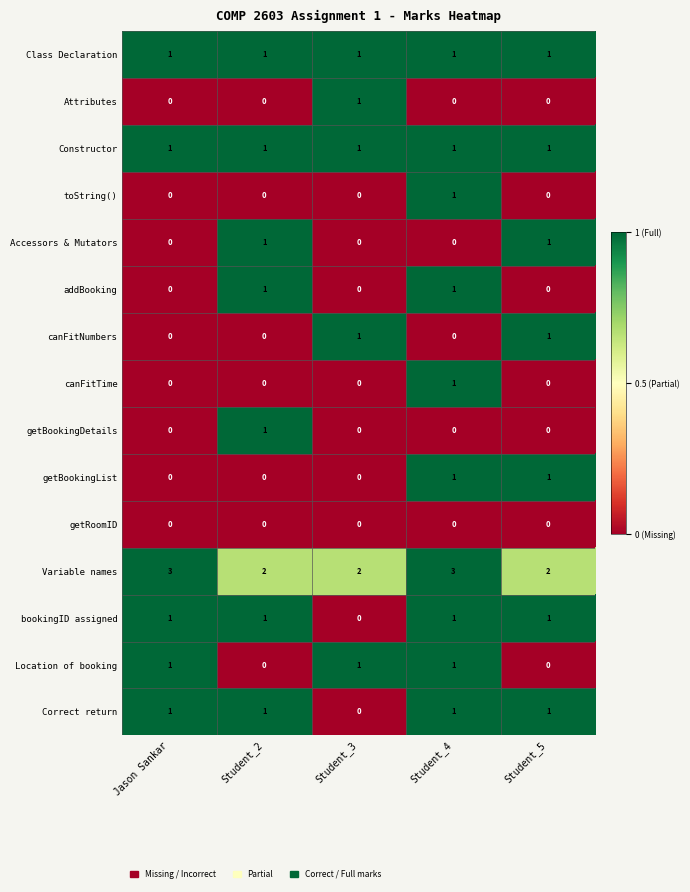

What is the total value across all series at Student_4?

12